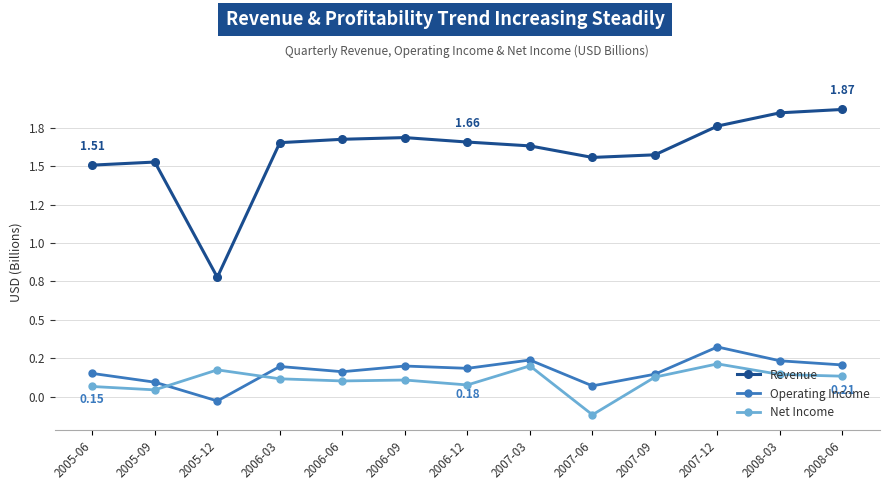

Reading left to right, what are all the values shown in this chart?

Revenue: 1.5	1.5	0.8	1.7	1.7	1.7	1.7	1.6	1.6	1.6	1.8	1.8	1.9
Operating Income: 0.2	0.1	-0.0	0.2	0.2	0.2	0.2	0.2	0.1	0.1	0.3	0.2	0.2
Net Income: 0.1	0.0	0.2	0.1	0.1	0.1	0.1	0.2	-0.1	0.1	0.2	0.1	0.1